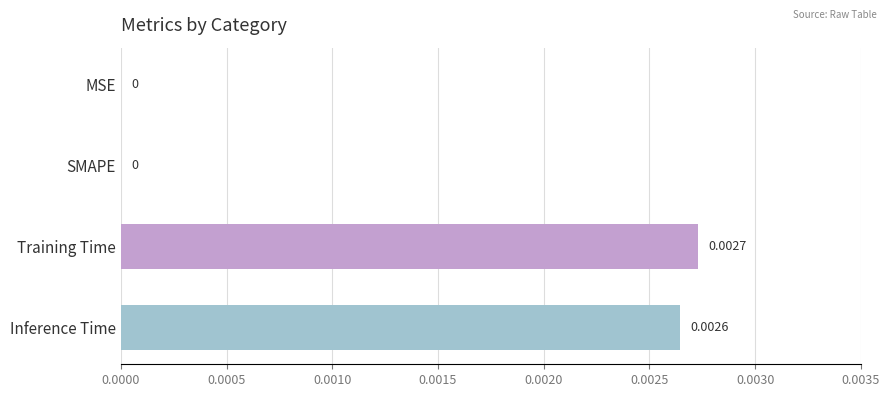

Which has a higher value, Inference Time or Training Time?

Training Time